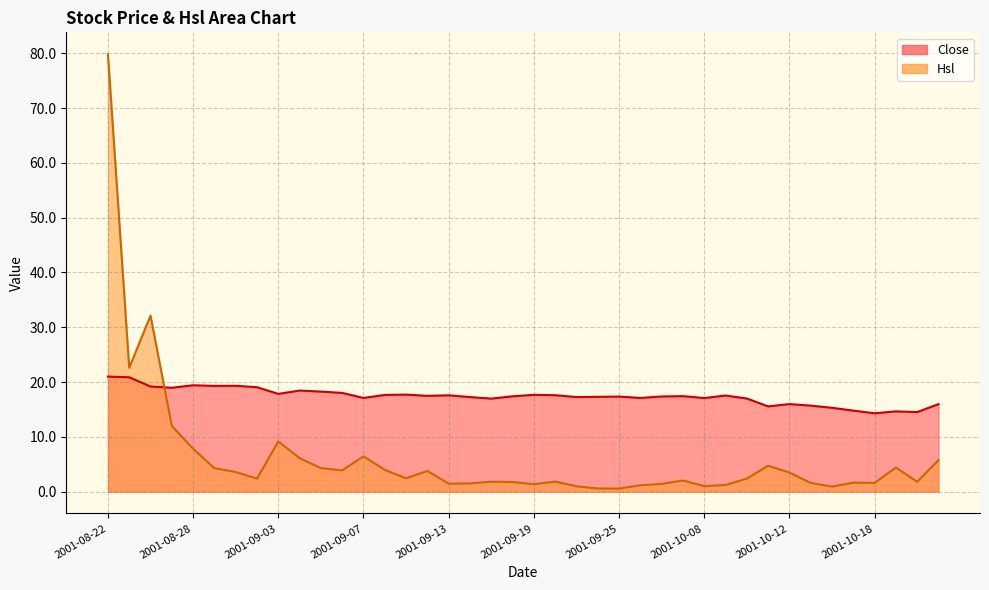

At which category is the sum across all series the highest?

2001-08-22